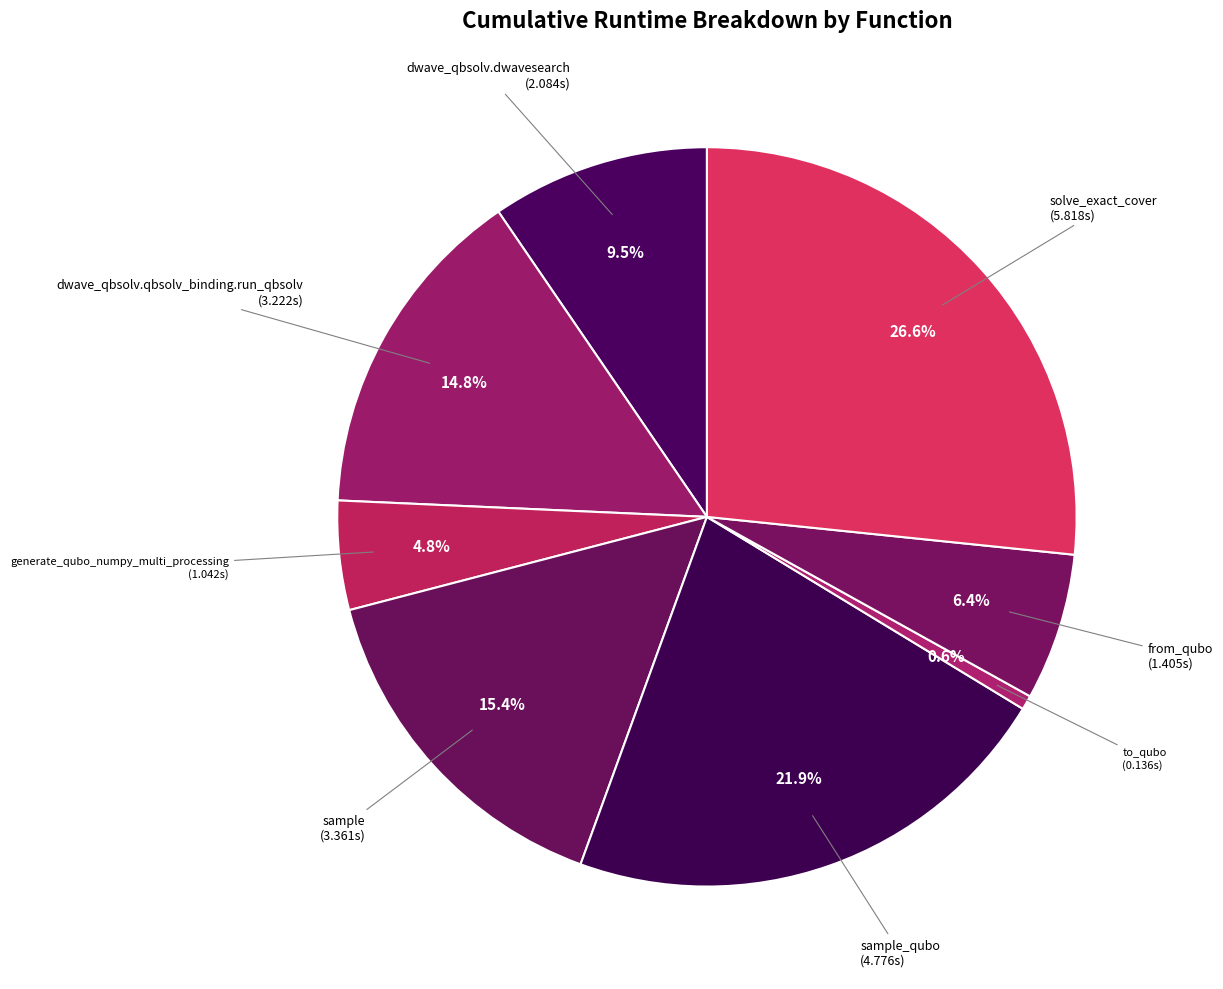

How many segments does this pie chart have?

8